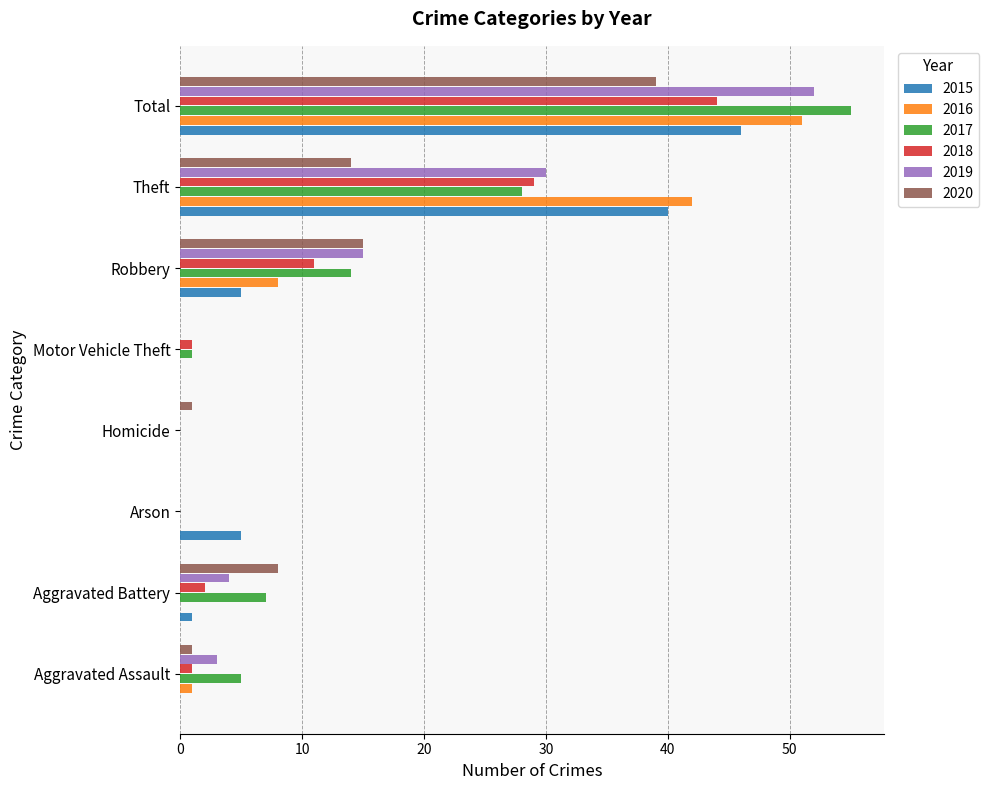

At which label is 2018 closest to 22?

Theft